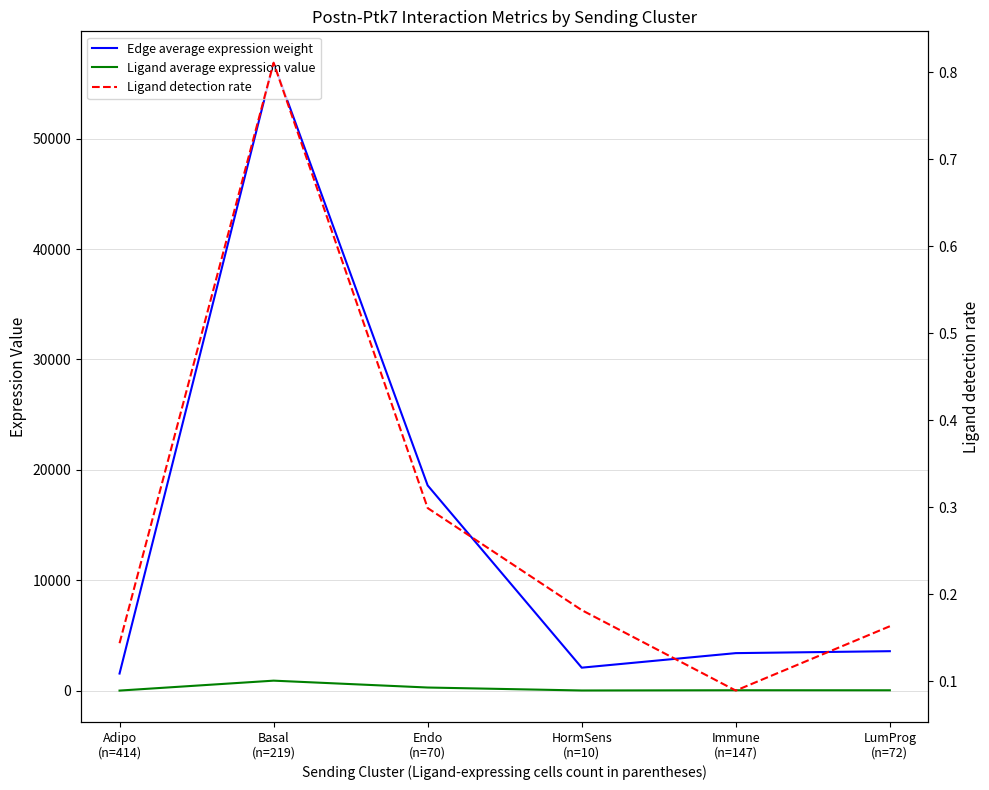

True or false: Ligand detection rate and Edge average expression weight cross at least once.

False